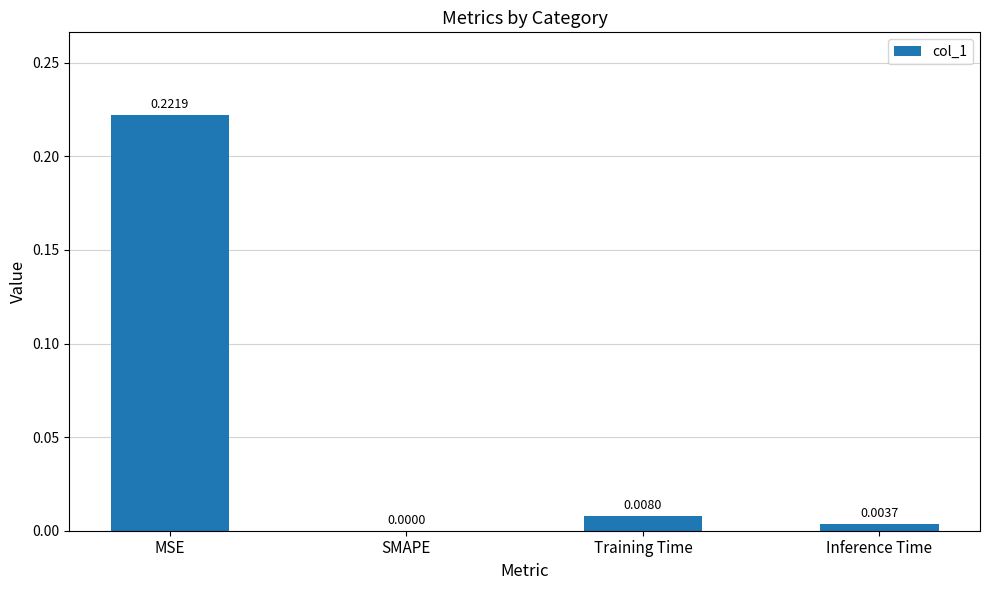

Between SMAPE and Training Time, which is larger?

Training Time